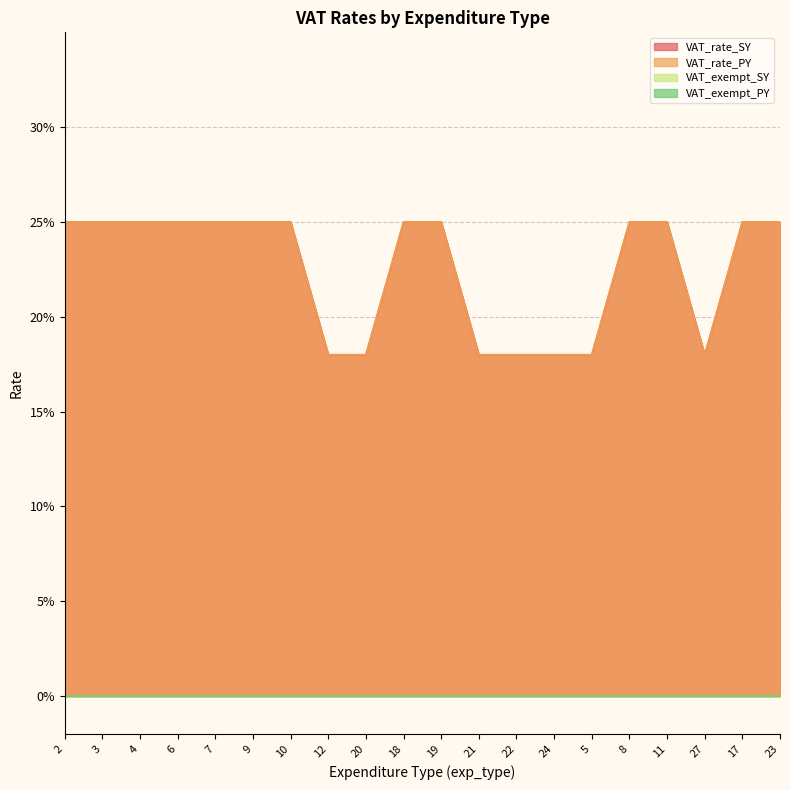

Which series has the largest total across all categories?

VAT_rate_SY